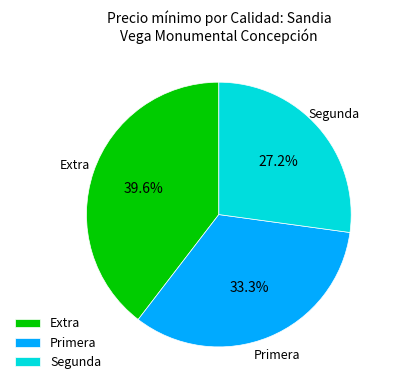

Does Primera account for over 50% of the chart?

No